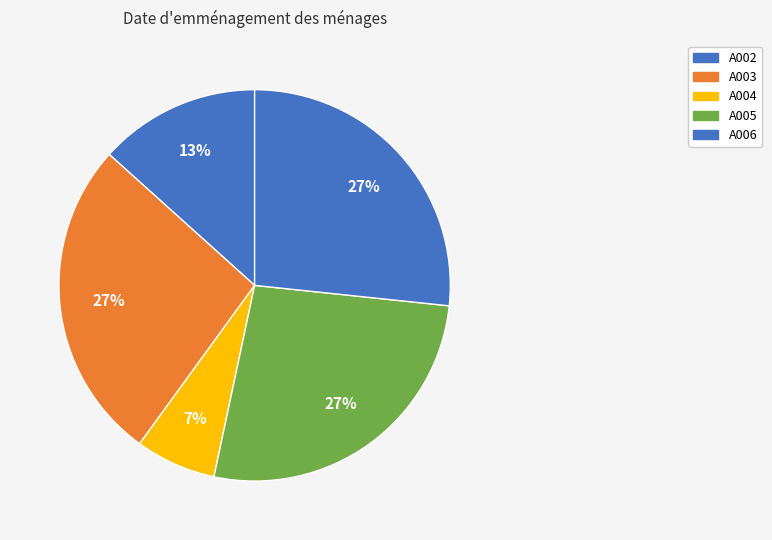

Is A004 the majority of the pie?

No